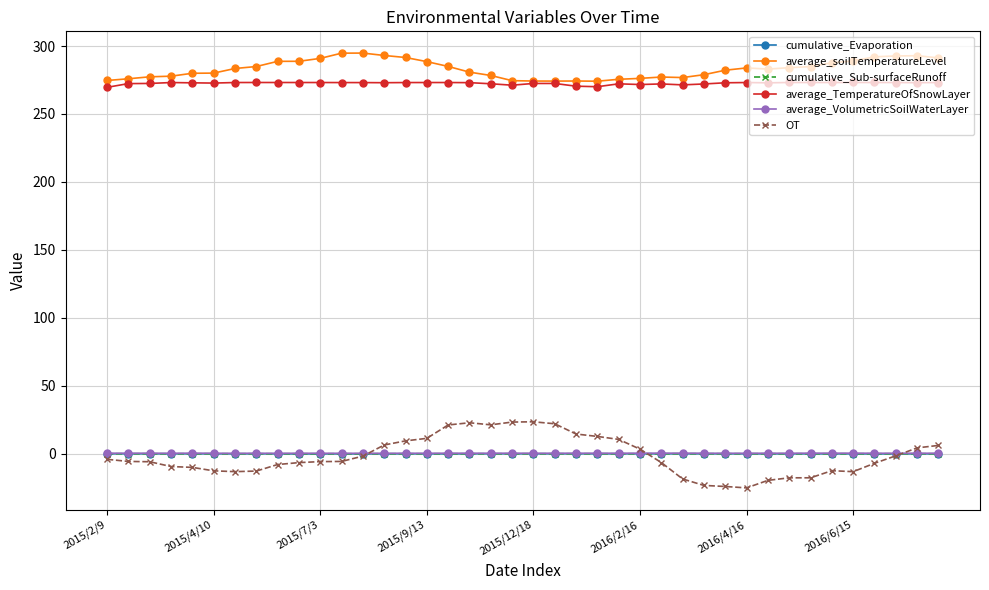

True or false: average_soilTemperatureLevel has more than 1 interior local peaks.

True